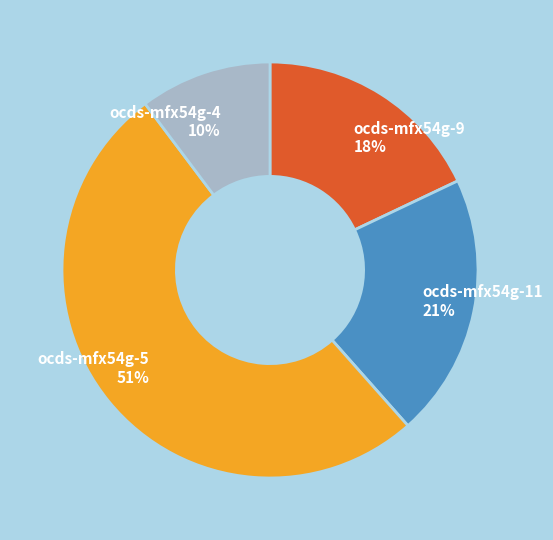

Rank the categories by value from highest to lowest.

ocds-mfx54g-5, ocds-mfx54g-11, ocds-mfx54g-9, ocds-mfx54g-4